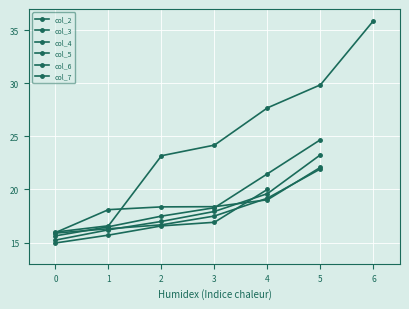

What is the maximum value shown in the chart?

35.9